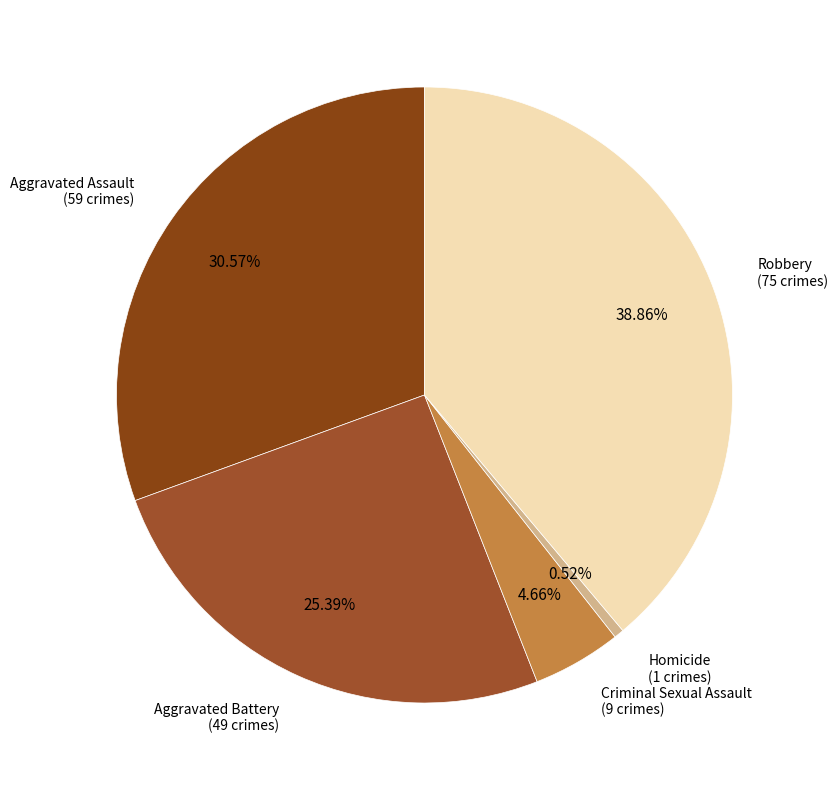

Between Aggravated Battery and Aggravated Assault, which is larger?

Aggravated Assault